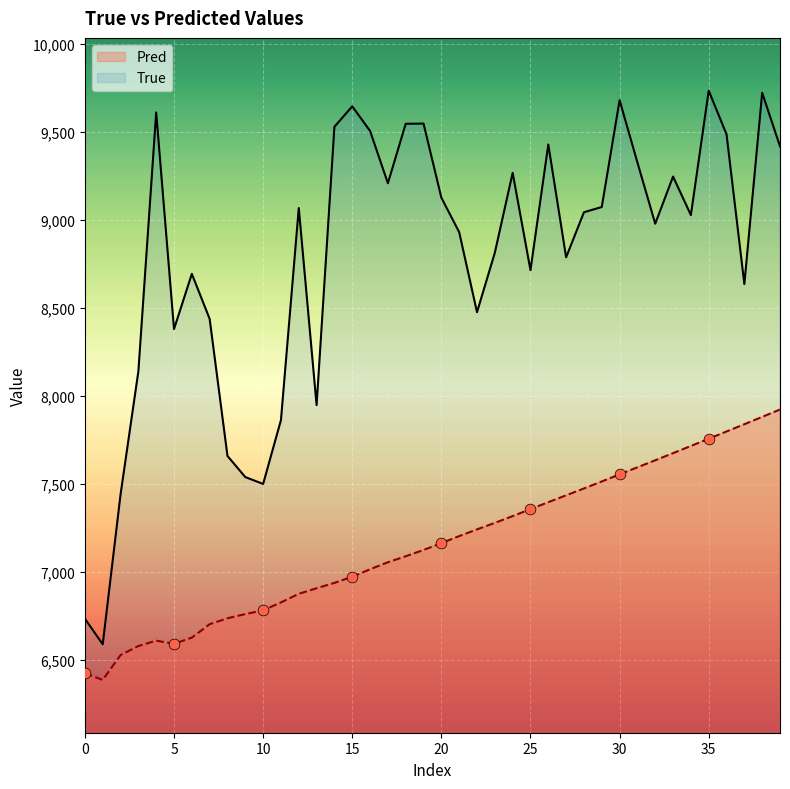

What is the total value across all series at 24?

16581.2